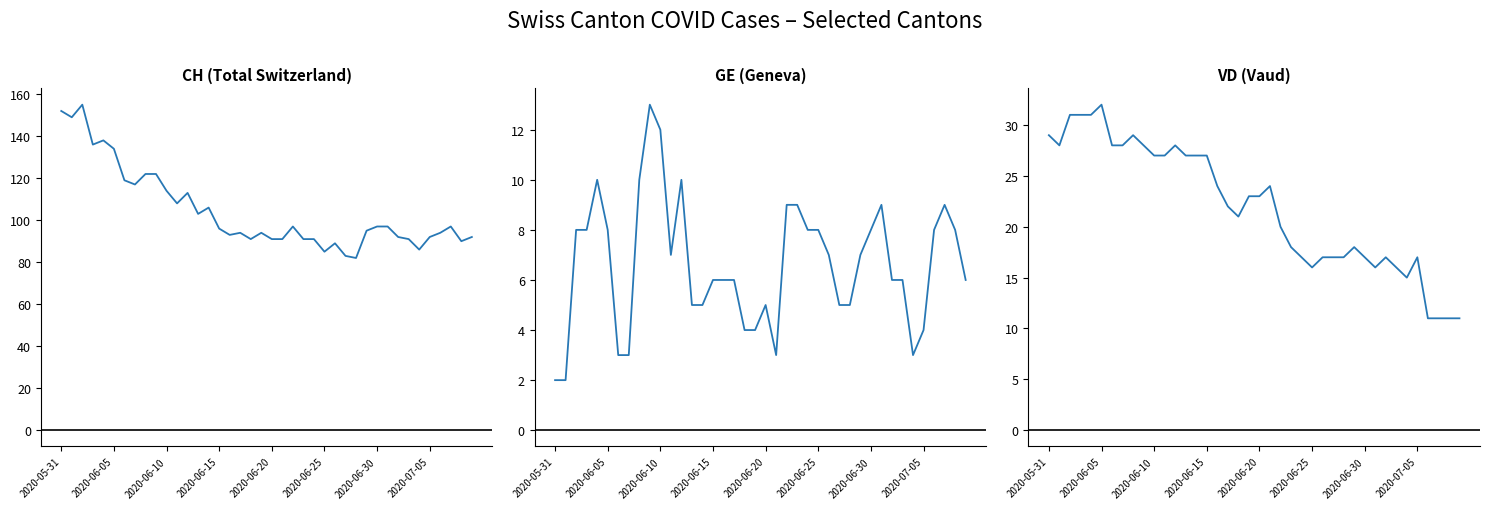

What is the difference between the maximum and second lowest values in the GE series?

11